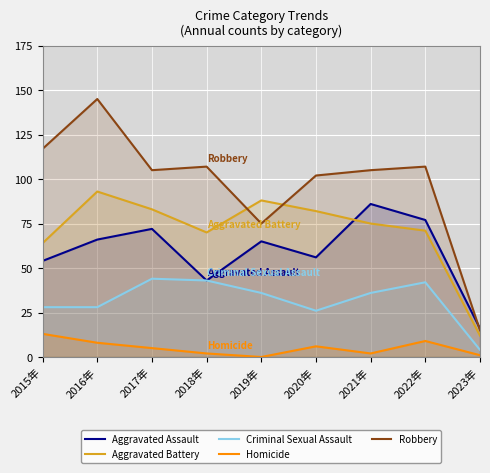

Which series has the largest range (max minus min)?

Robbery